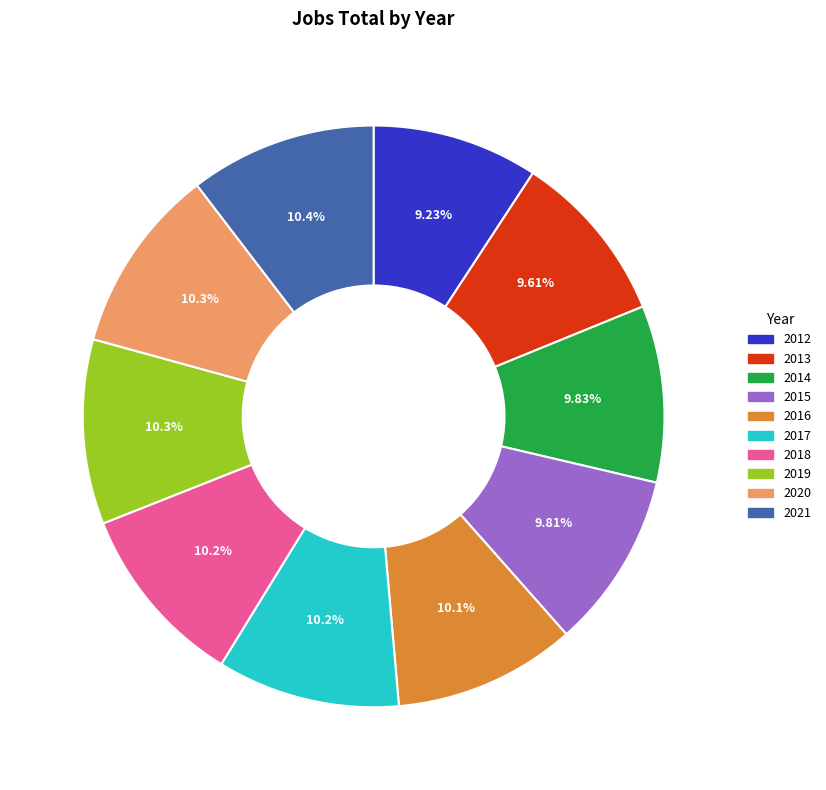

What percentage is the 2021 slice, to the nearest percent?

10%